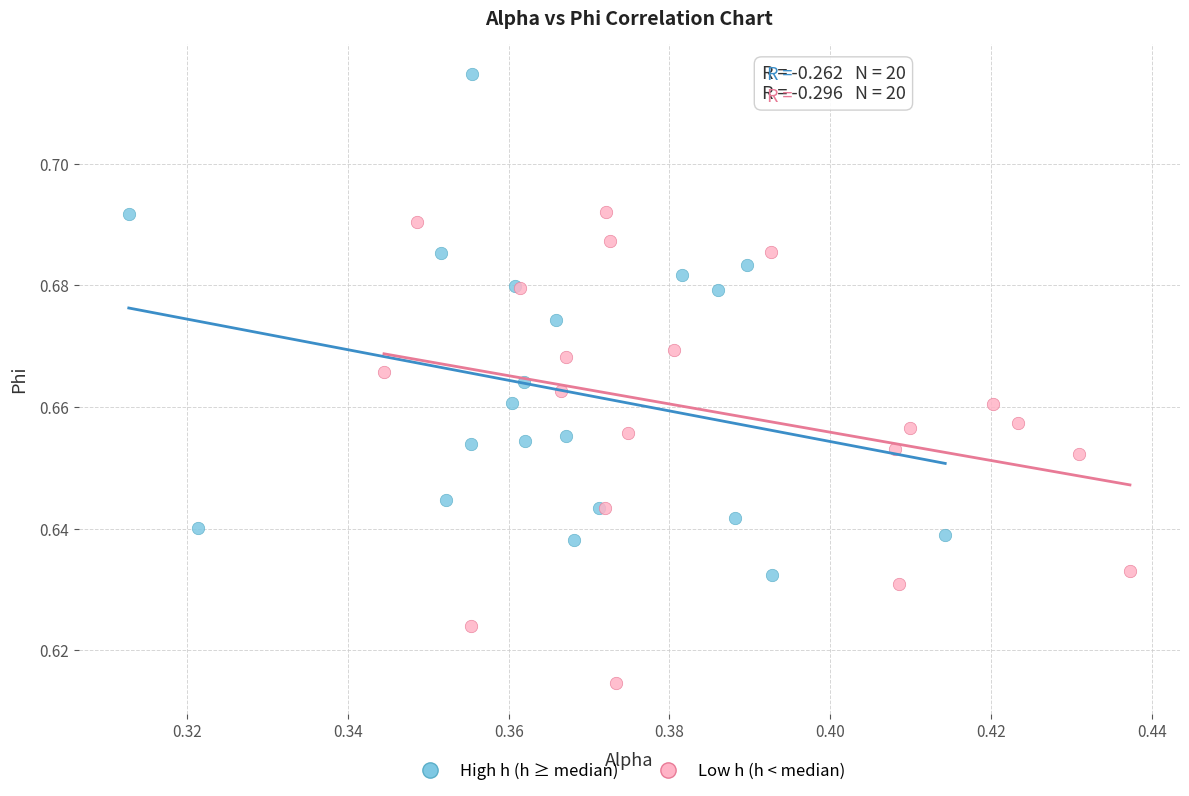

Which series reaches the maximum Y coordinate?

High h (h ≥ median)